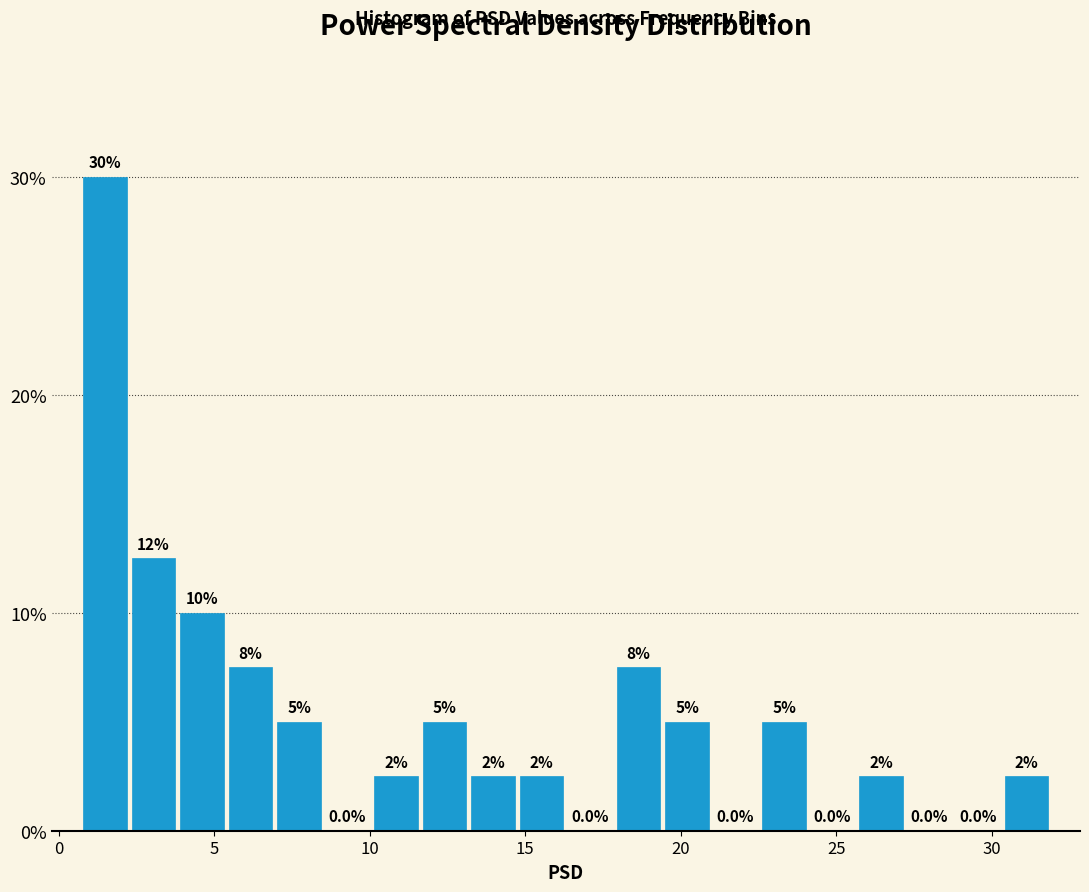

Read against the x-axis, roughly where is the centre of the tallest bar?

1.5